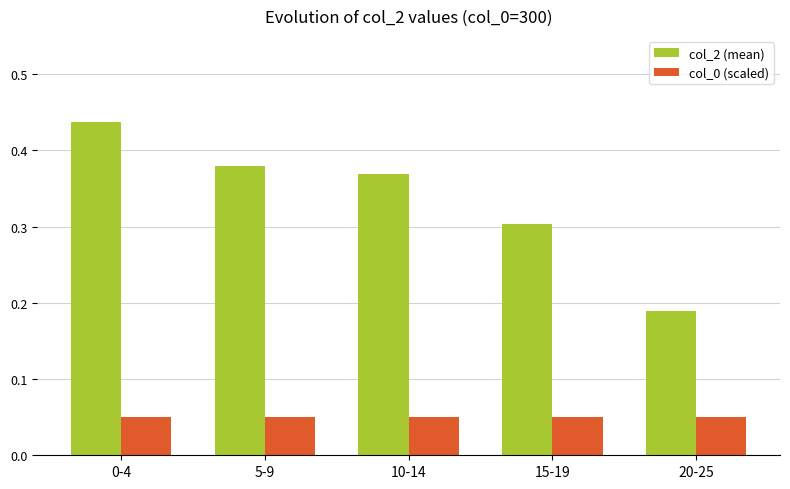

Which category has the highest value across all series?

0-4